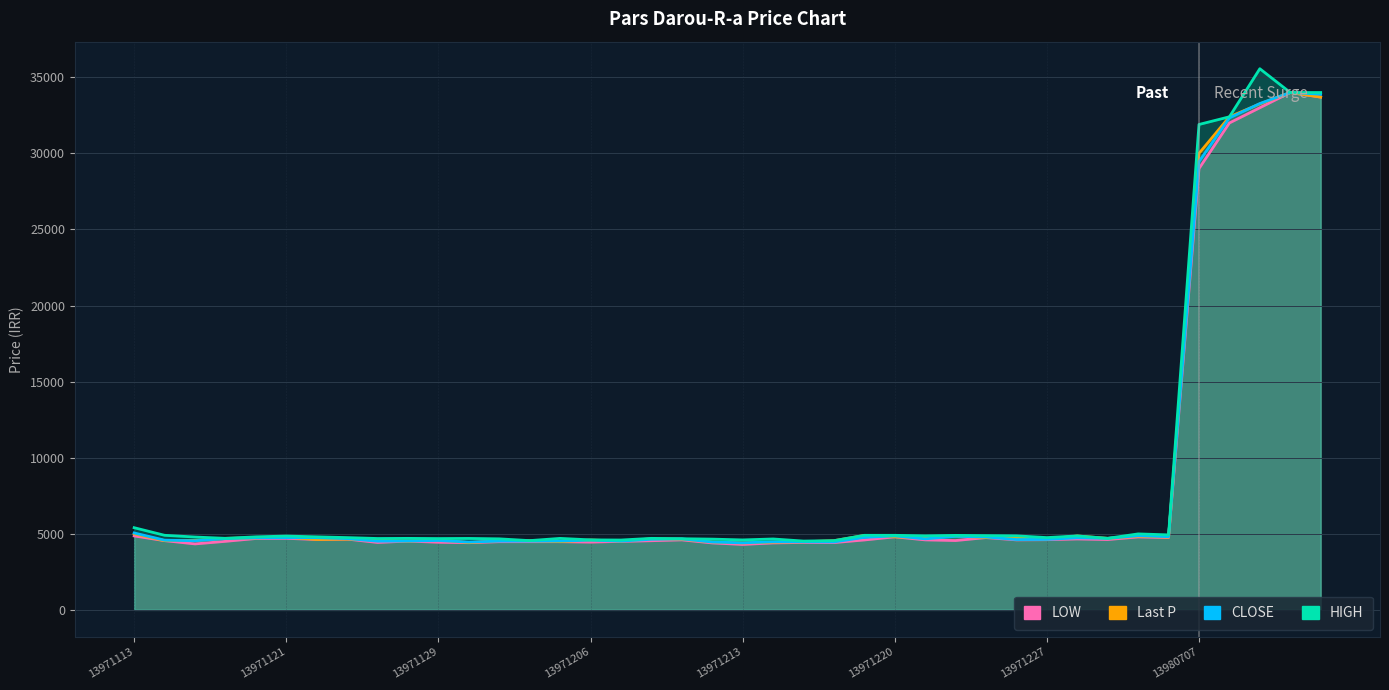

Which series has the largest total across all categories?

HIGH